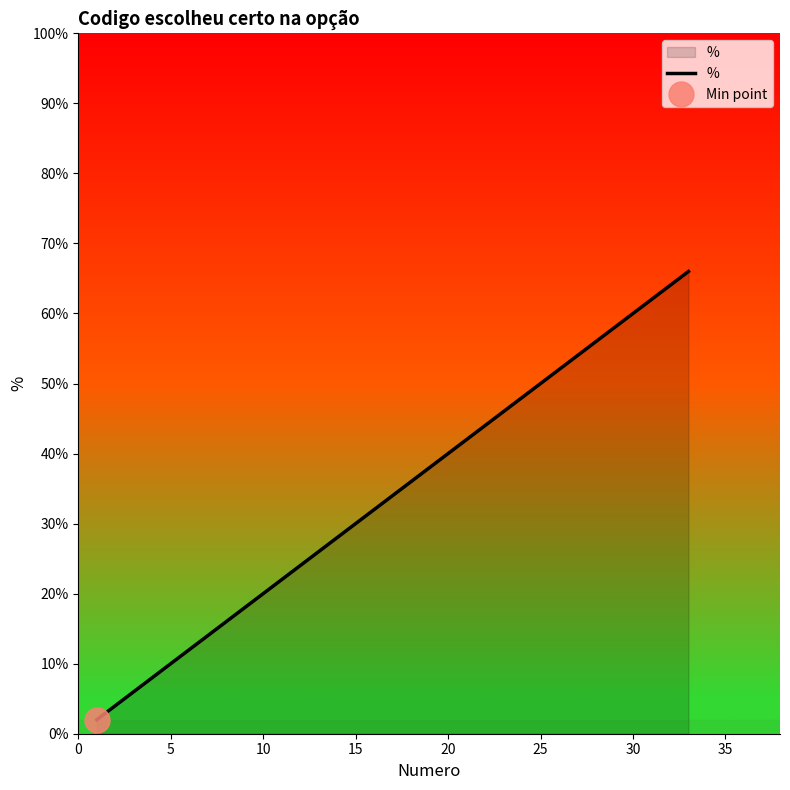

How many lines are shown in the chart?

1